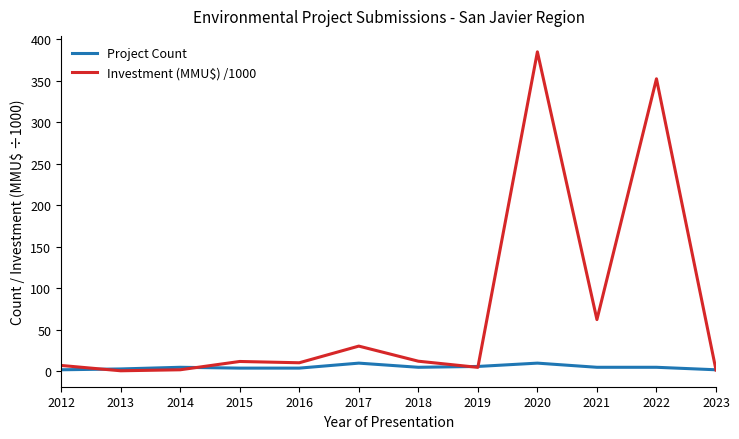

What is the highest value of the Investment (MMU$) /1000 series?

384.6